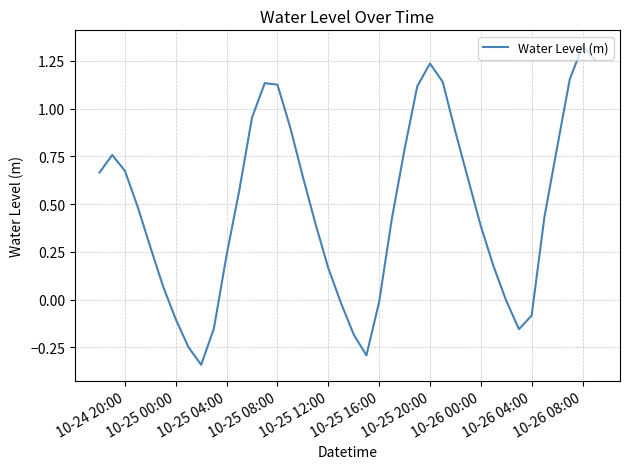

How many points are lower than both their immediate neighbors (excluding endpoints)?

3